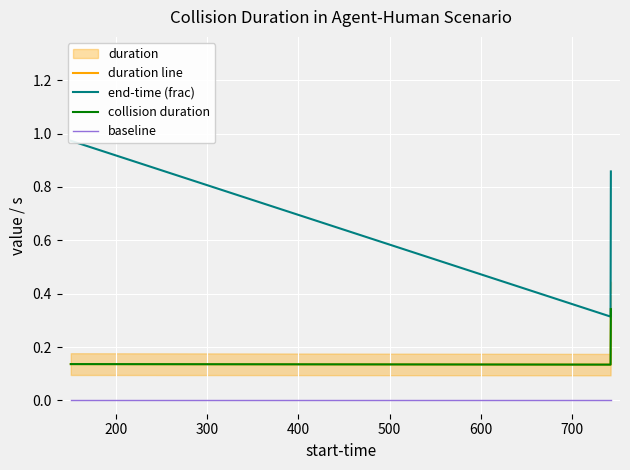

Which has a higher value, 300 or 200?

300